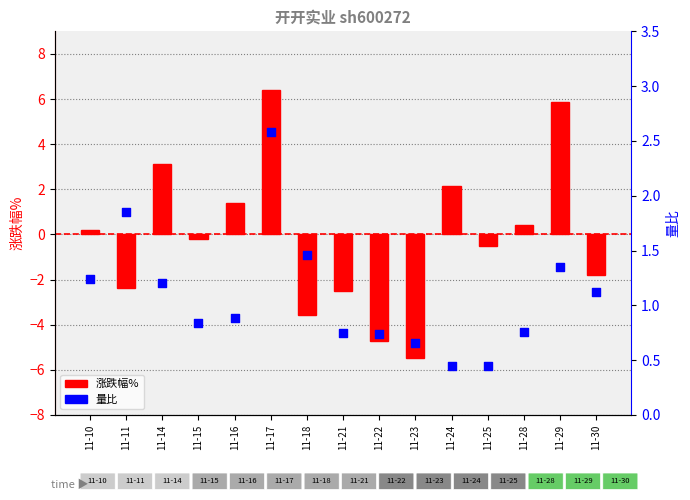

Is the value of 量比 at 11-28 greater than the value of 涨跌幅% at 11-18?

Yes